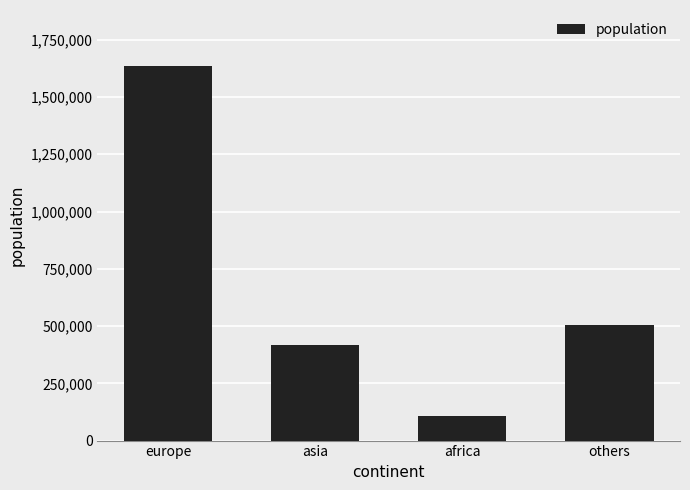

Between europe and others, which is larger?

europe